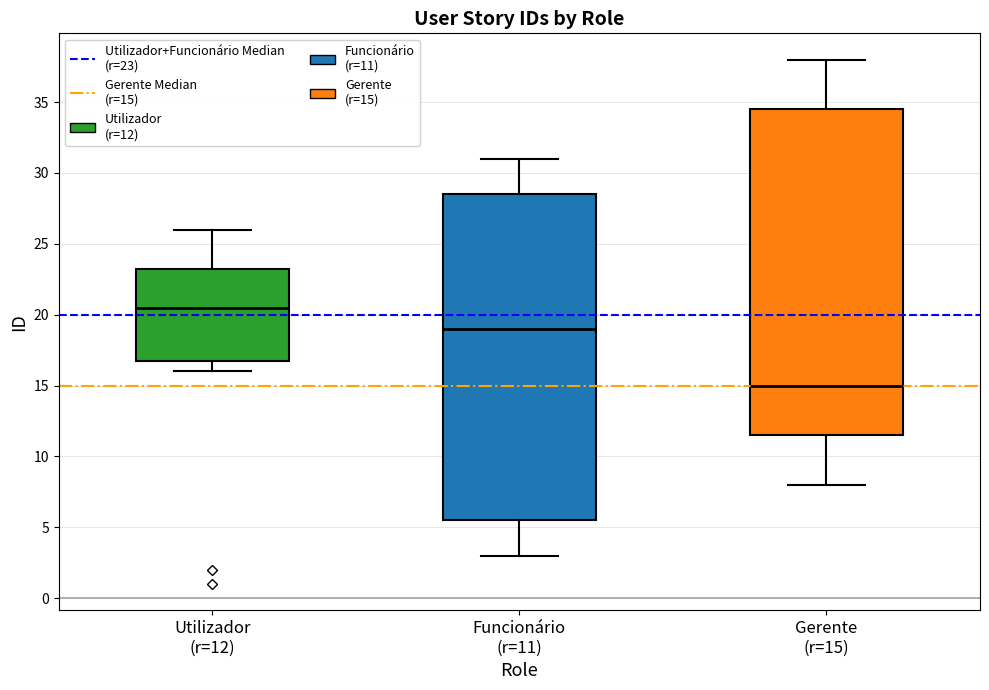

Which box has the lowest median line?

Gerente (r=15)